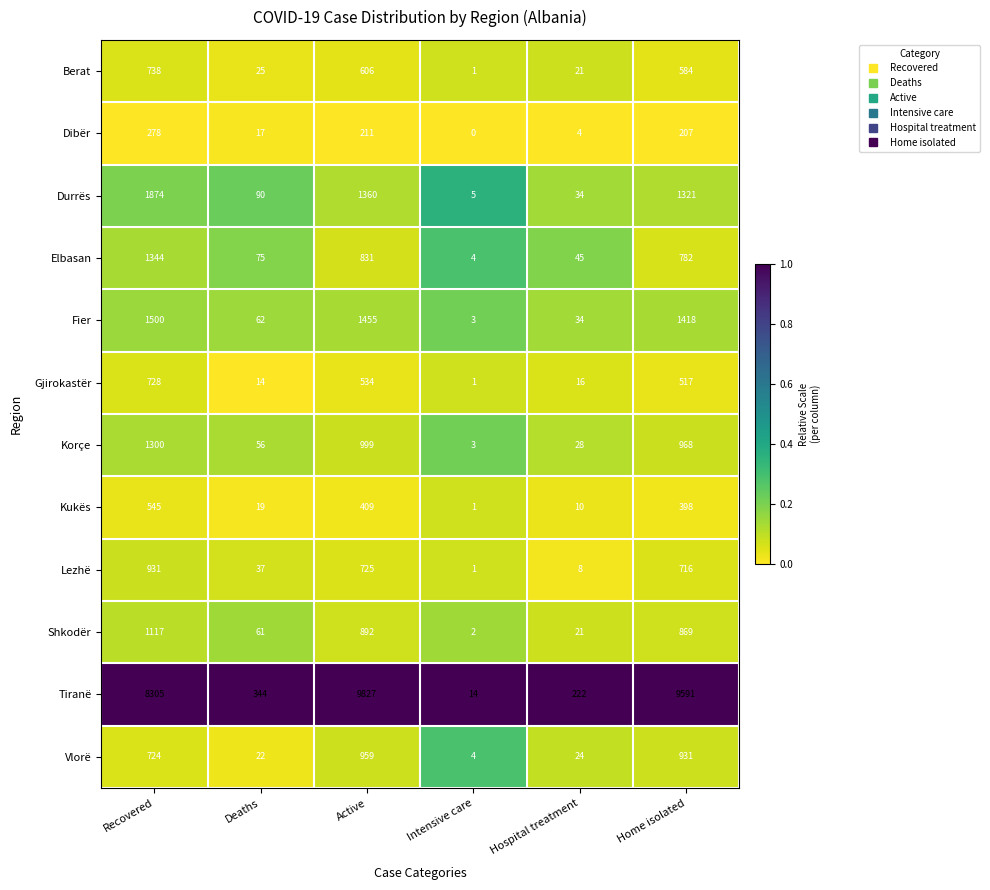

List the labels in order of Dibër value, largest first.

Recovered, Active, Home isolated, Deaths, Hospital treatment, Intensive care